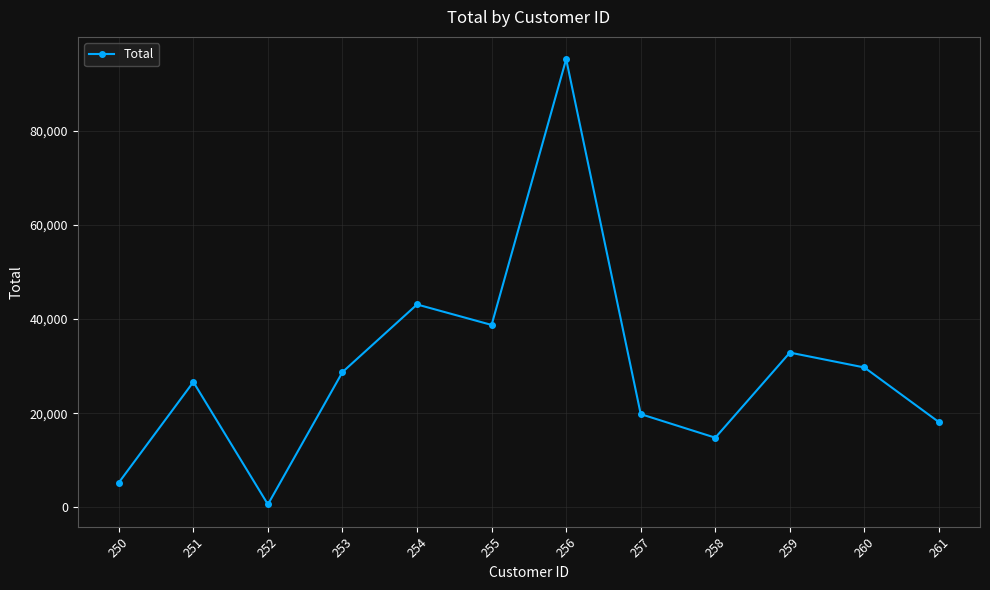

What is the value of the 5th point from the left?

43095.7